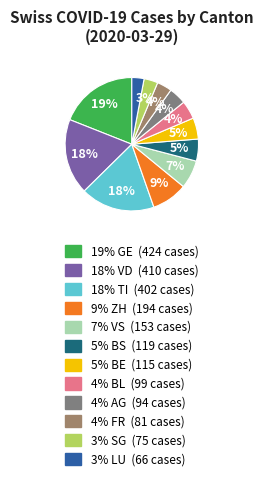

How many slices are in this pie chart?

12